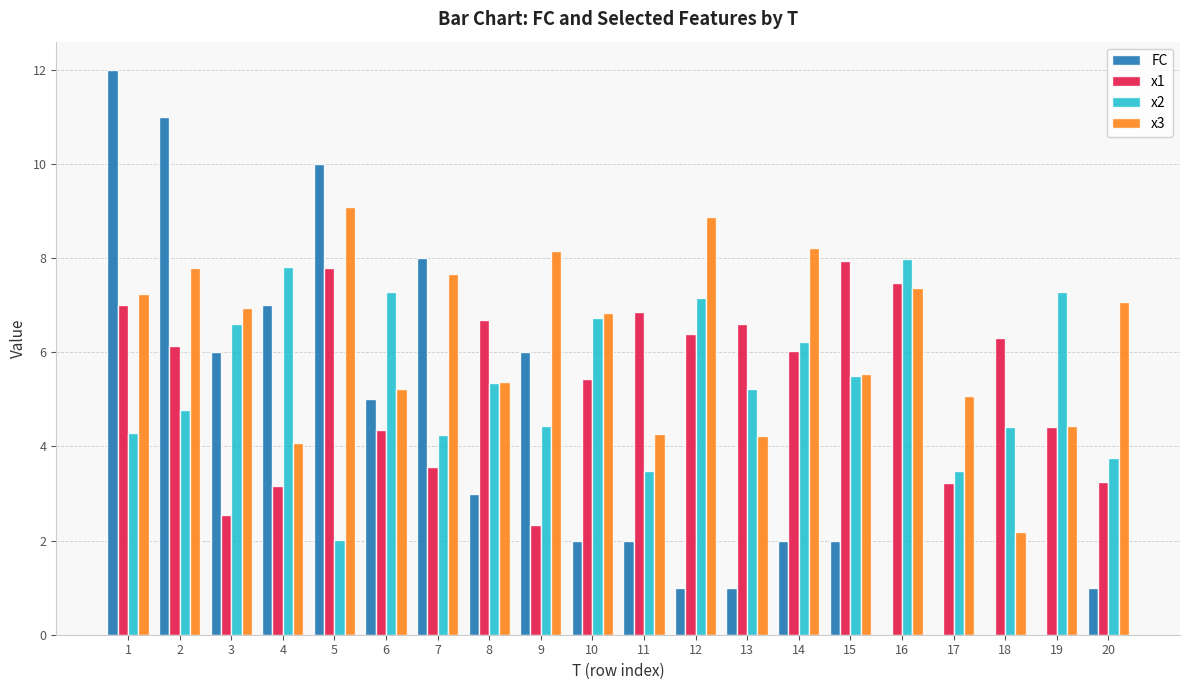

What is the maximum value for x2?

8.0